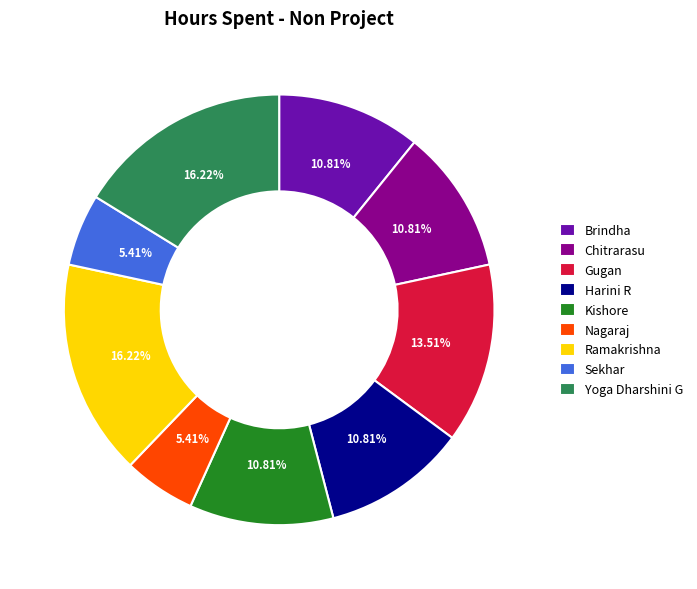

To the nearest percent, what portion does Harini R represent?

11%